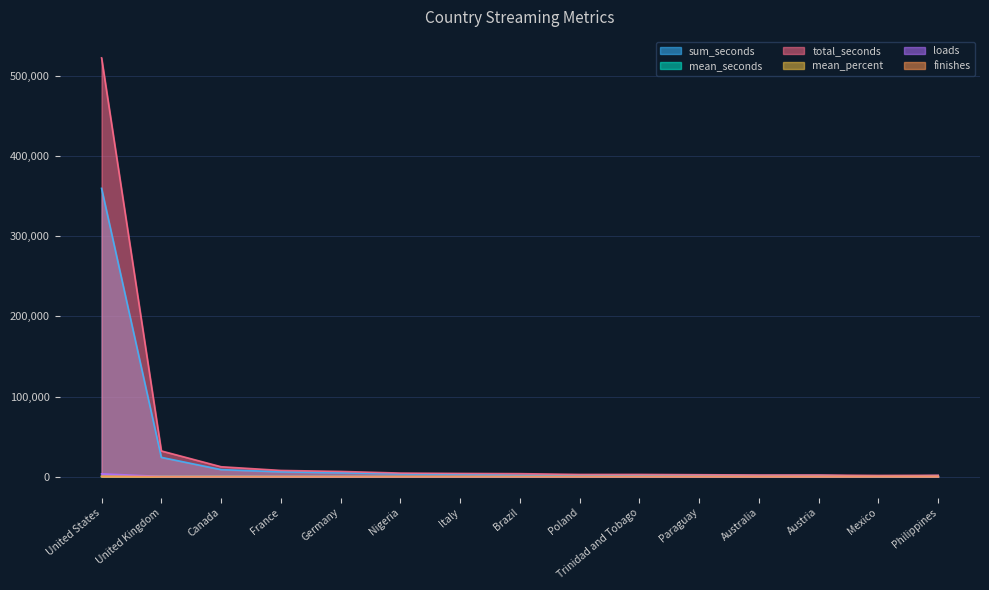

True or false: mean_percent and loads cross at least once.

True